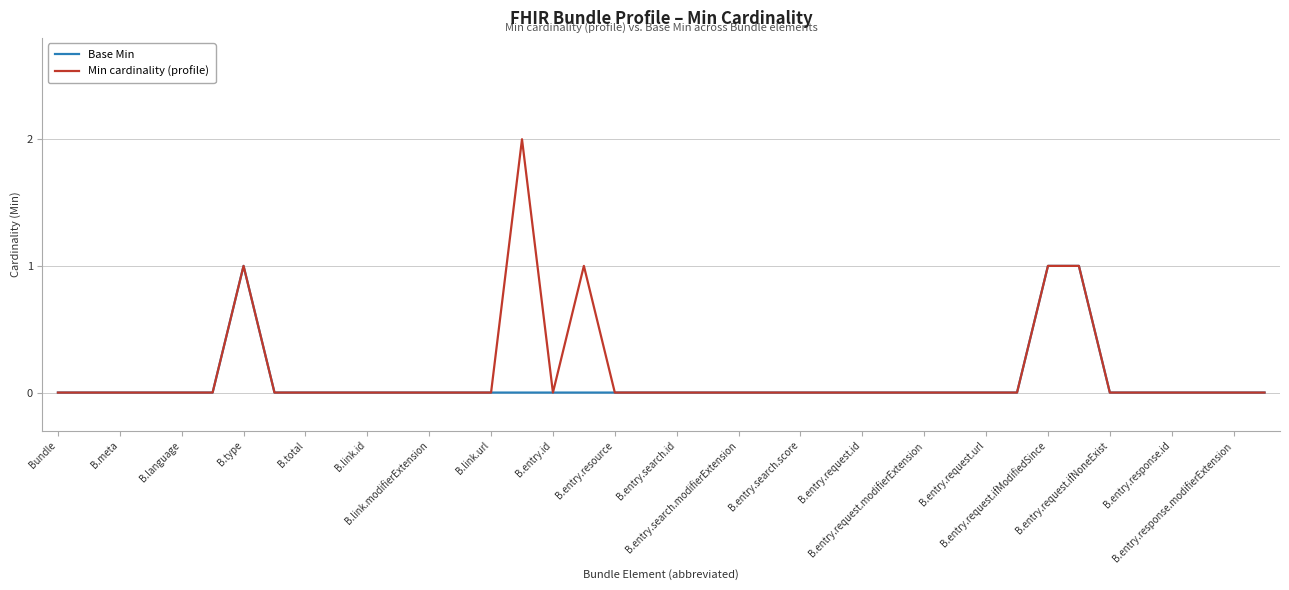

Which series has the largest range (max minus min)?

Min cardinality (profile)